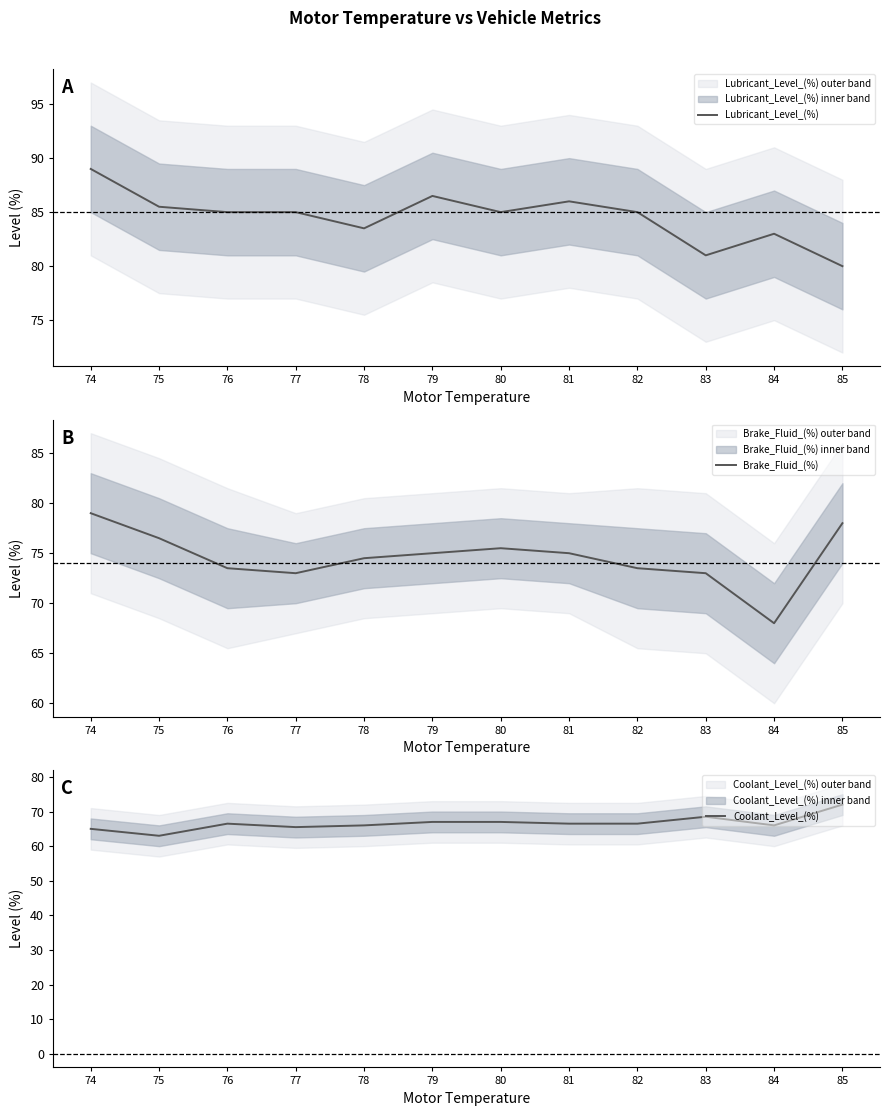

What is the minimum value for Coolant_Level_(%)?

63.0